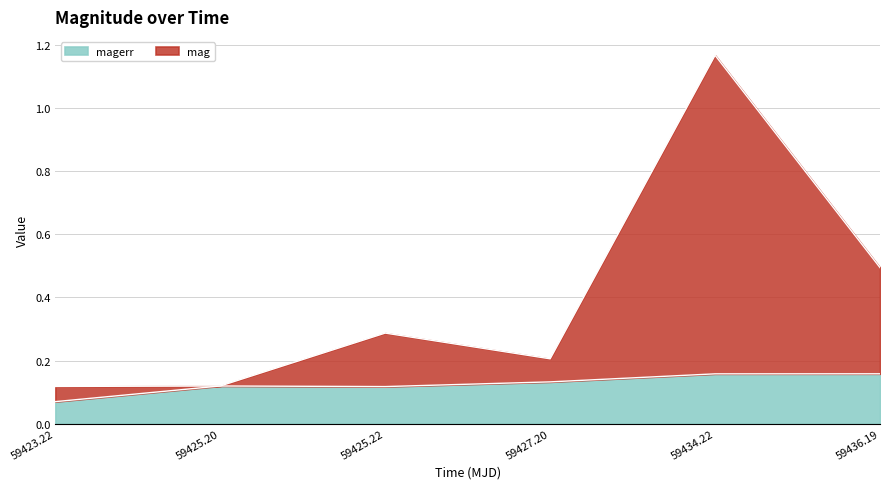

At which category is the sum across all series the highest?

59434.22